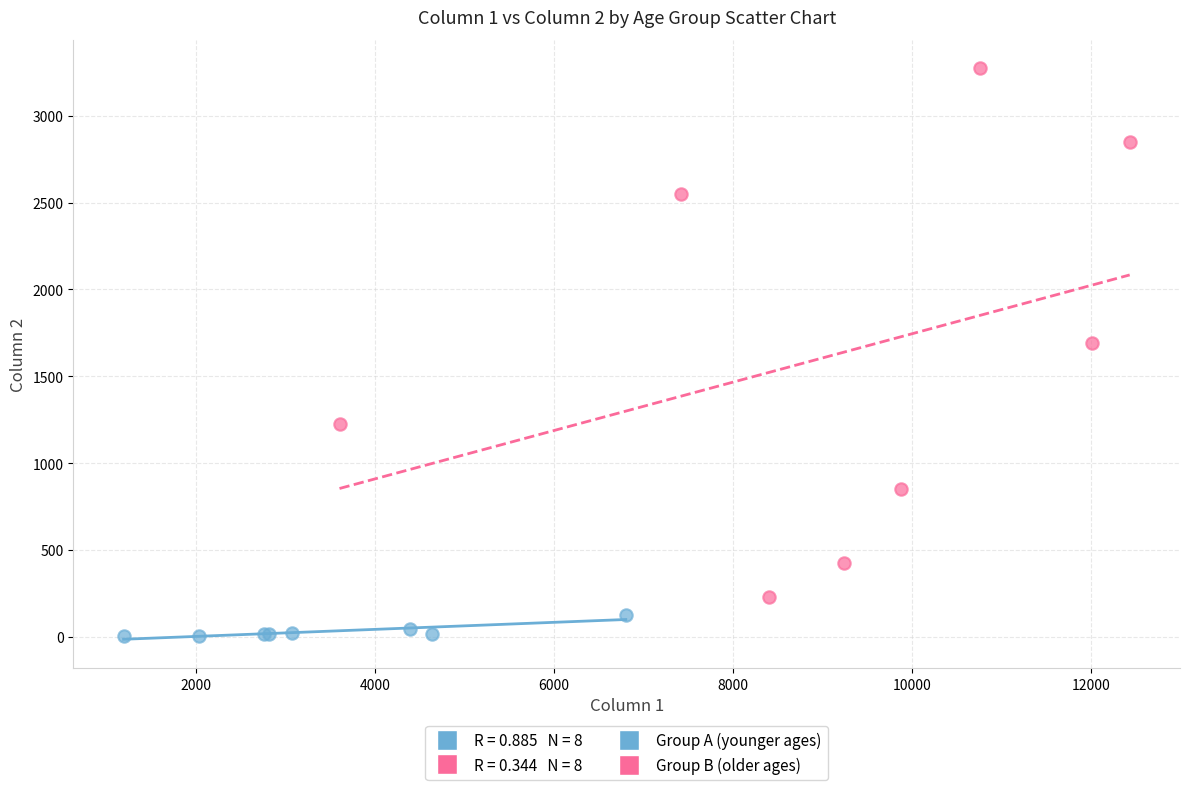

Which series contains the lowest Y value?

Group A (younger ages)